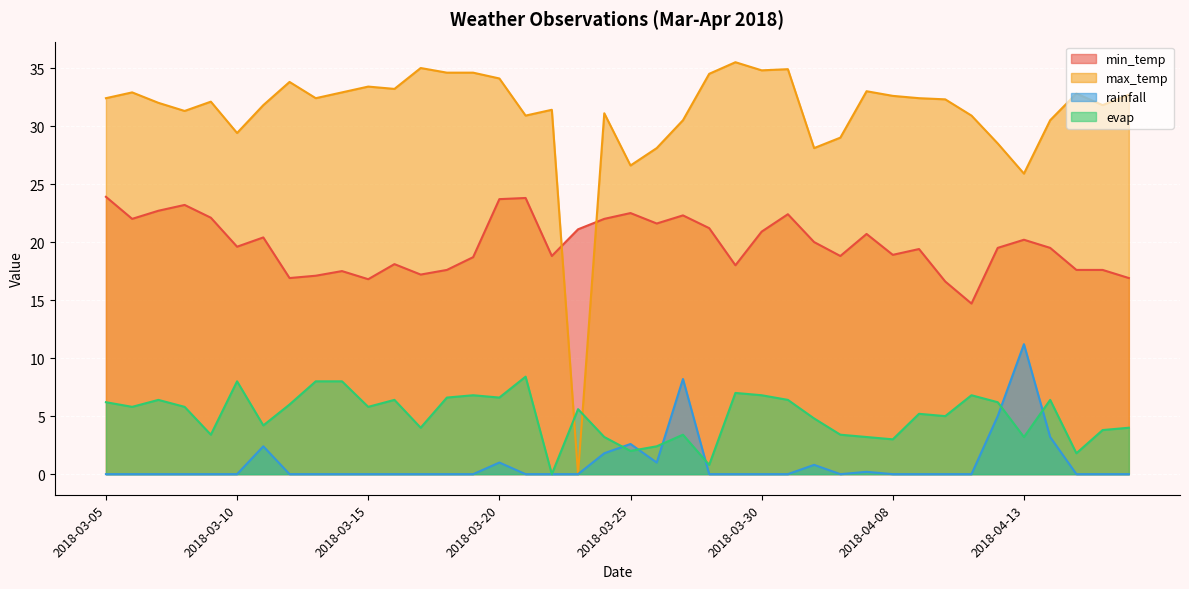

What is the difference between the maximum and minimum values in the rainfall series?

11.2